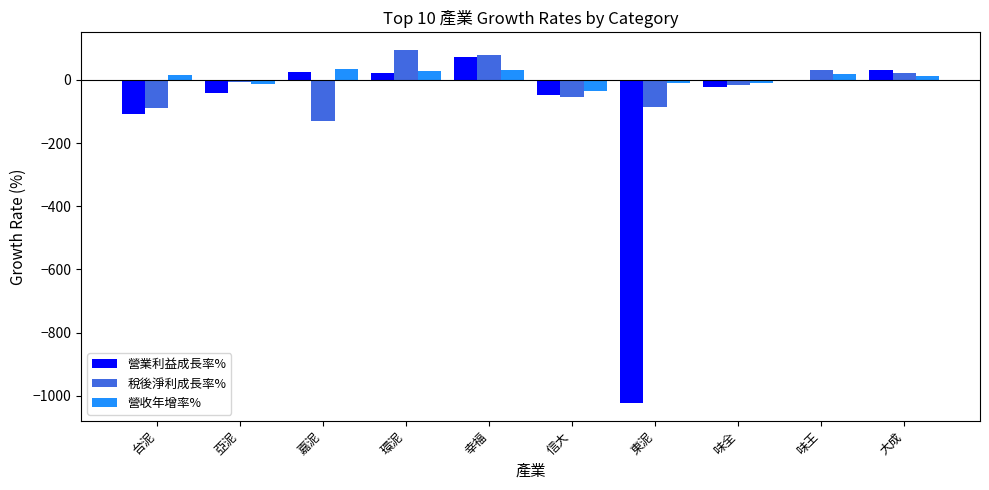

What is the difference between the maximum and second lowest values in the 營業利益成長率% series?

181.5